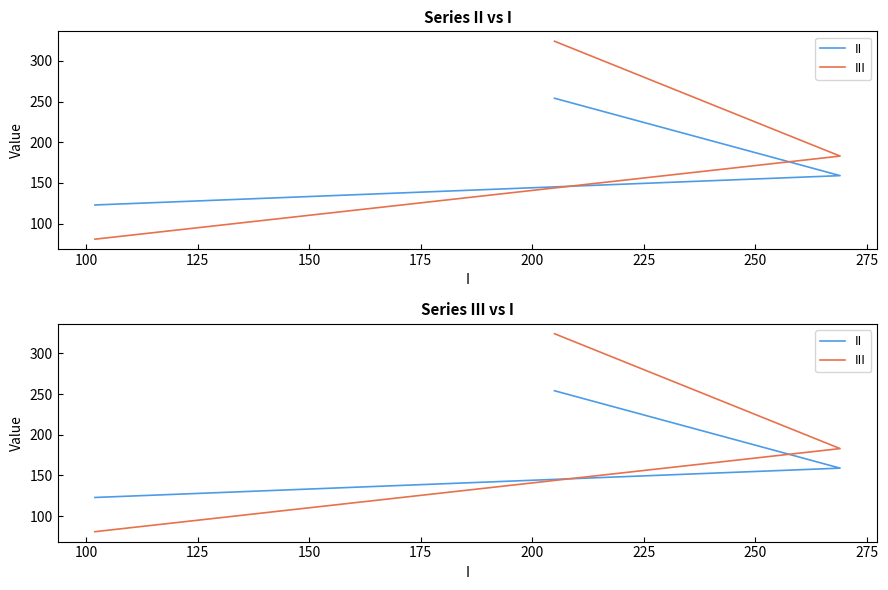

Which series has the largest range (max minus min)?

III